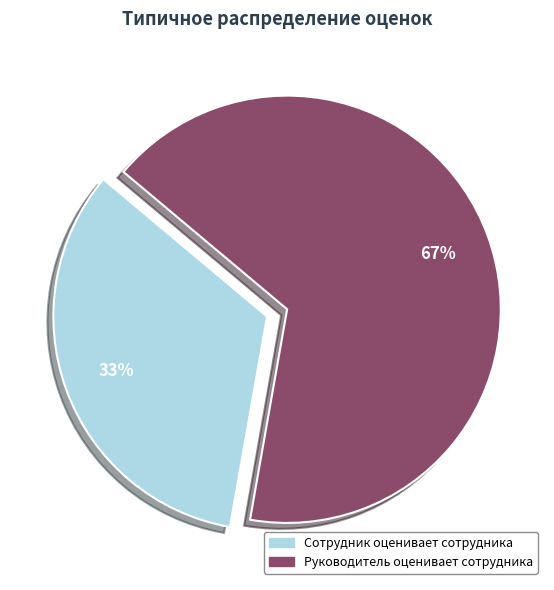

To the nearest percent, what portion does Сотрудник оценивает сотрудника represent?

33%